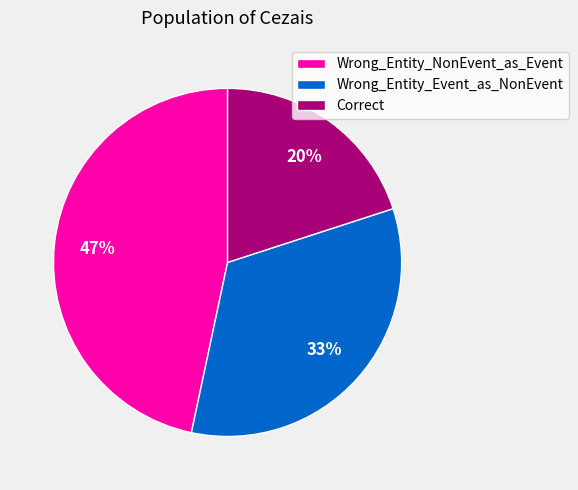

Is it true that Wrong_Entity_Event_as_NonEvent is 33% of the pie?

True